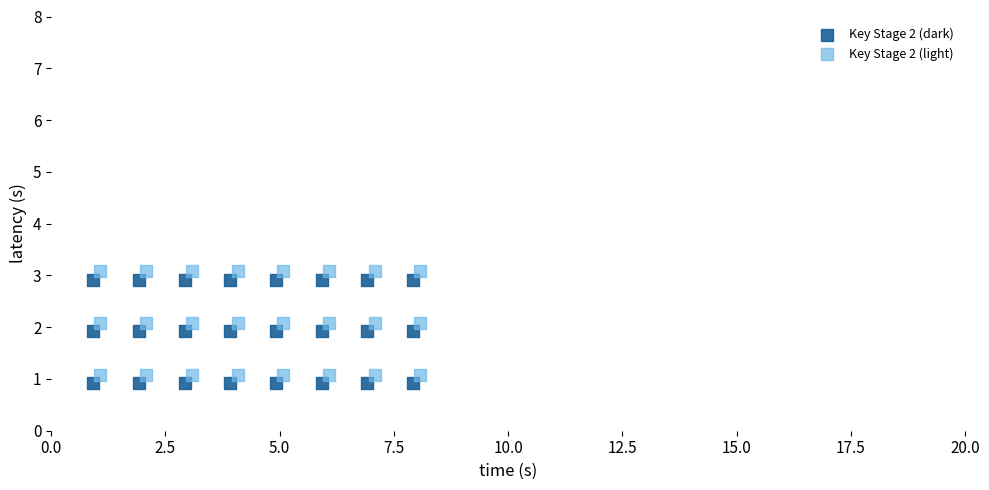

What are all the series names shown in the legend?

Key Stage 2 (dark), Key Stage 2 (light)